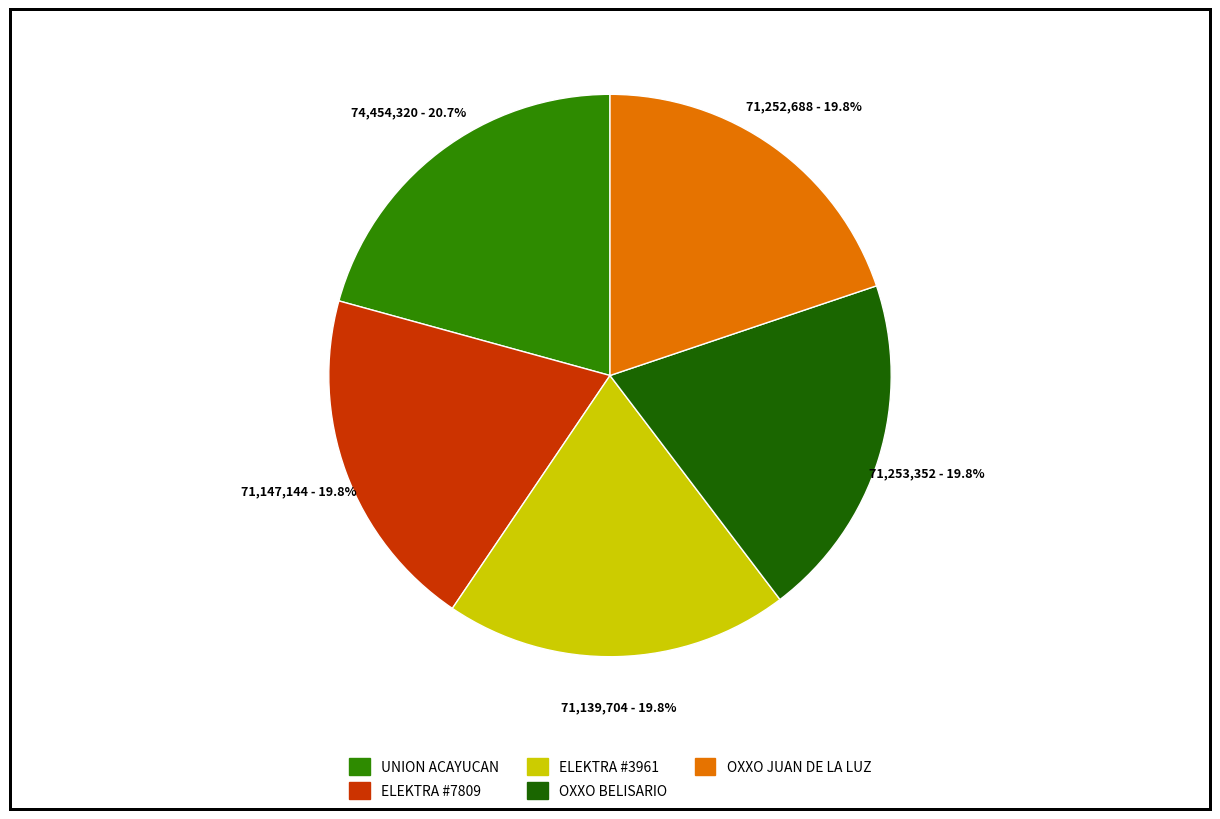

How many segments does this pie chart have?

5